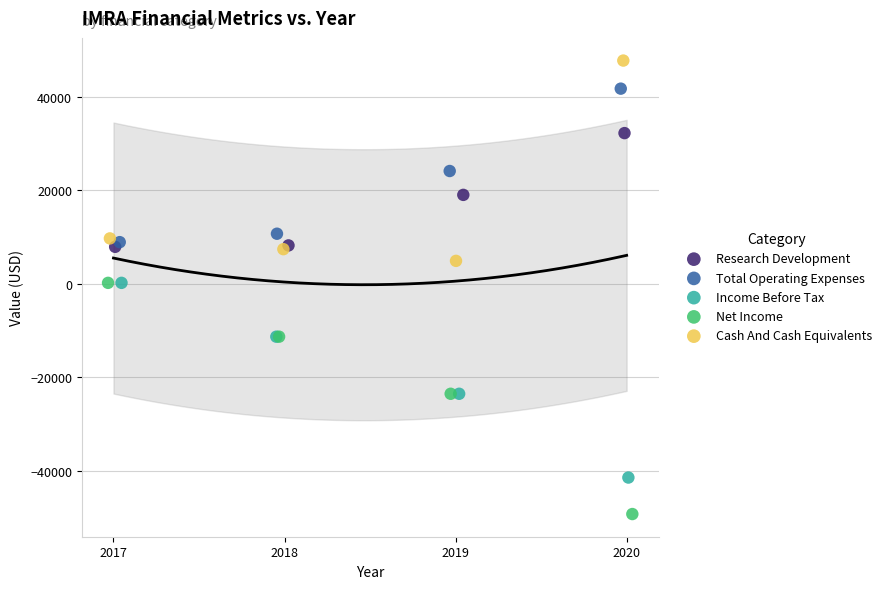

Which series has the largest Y range (max minus min)?

Net Income